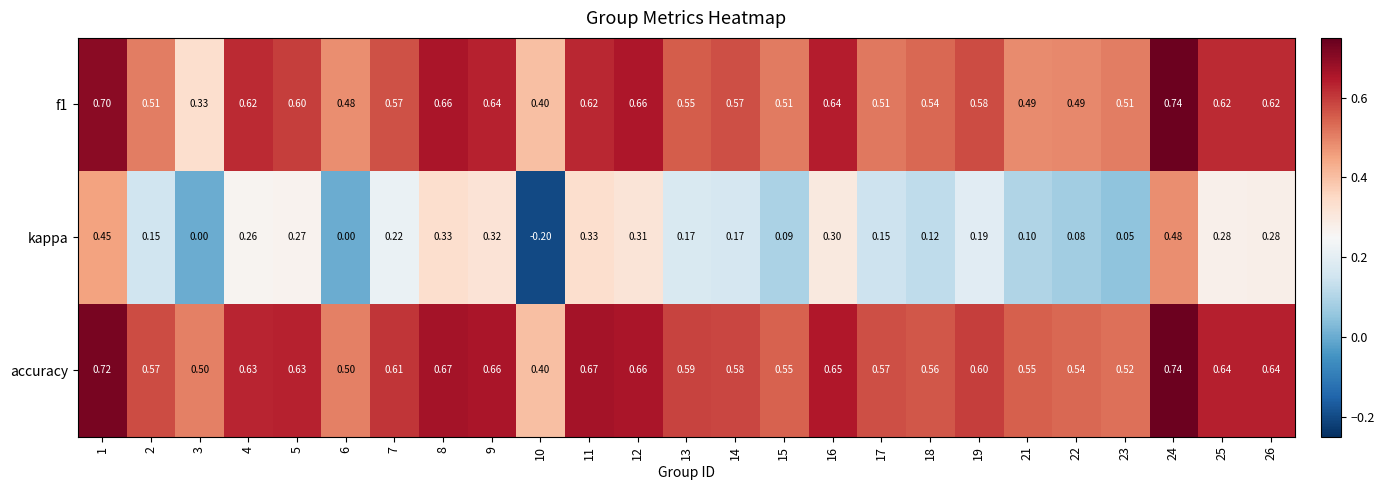

Which series has the largest total across all categories?

accuracy